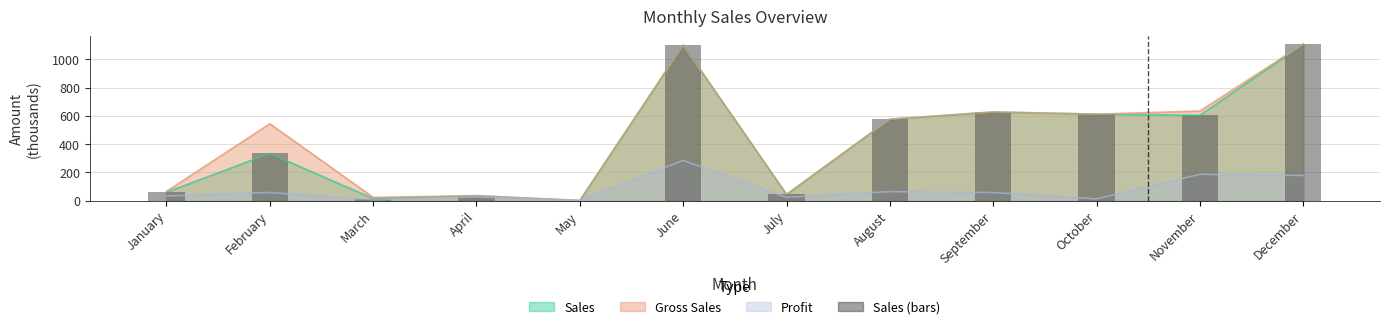

How many values are below 576?

6